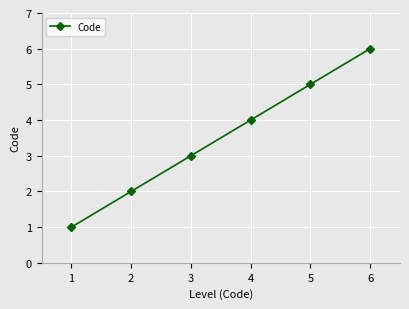

Is it true that the value at 5 is 2?

False